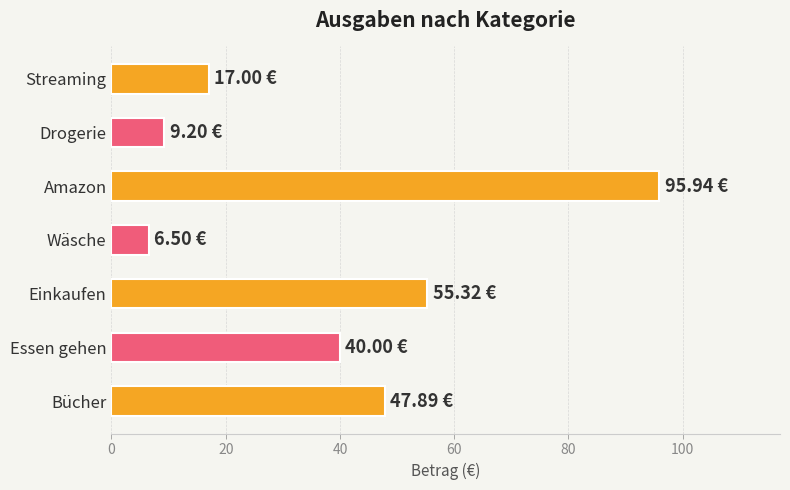

Does the chart contain stacked bars?

No